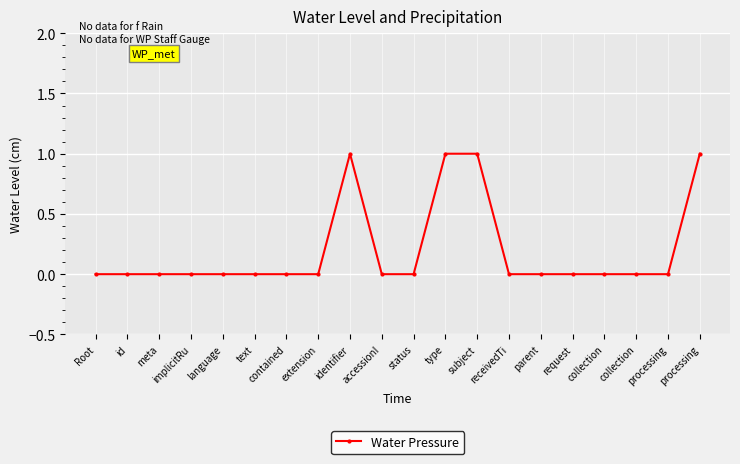

Count the number of data series in this chart.

1